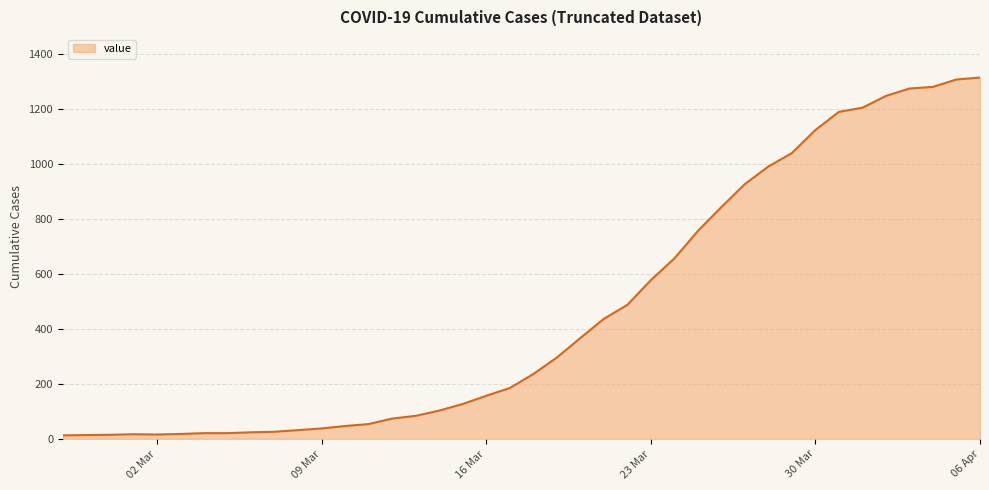

What is the difference between the maximum and minimum values?

1303